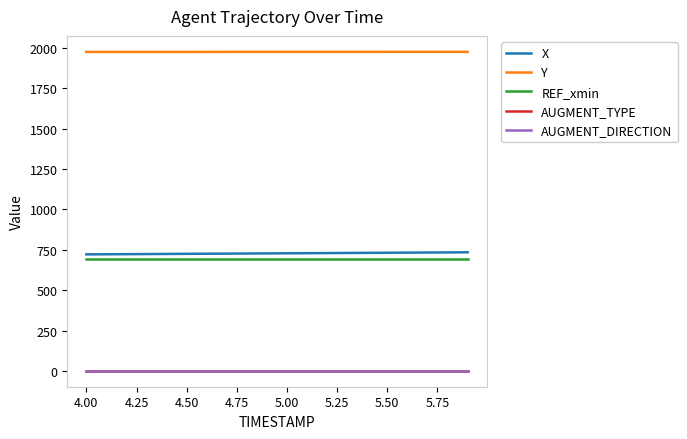

Is this an area chart (filled region under the line)?

No